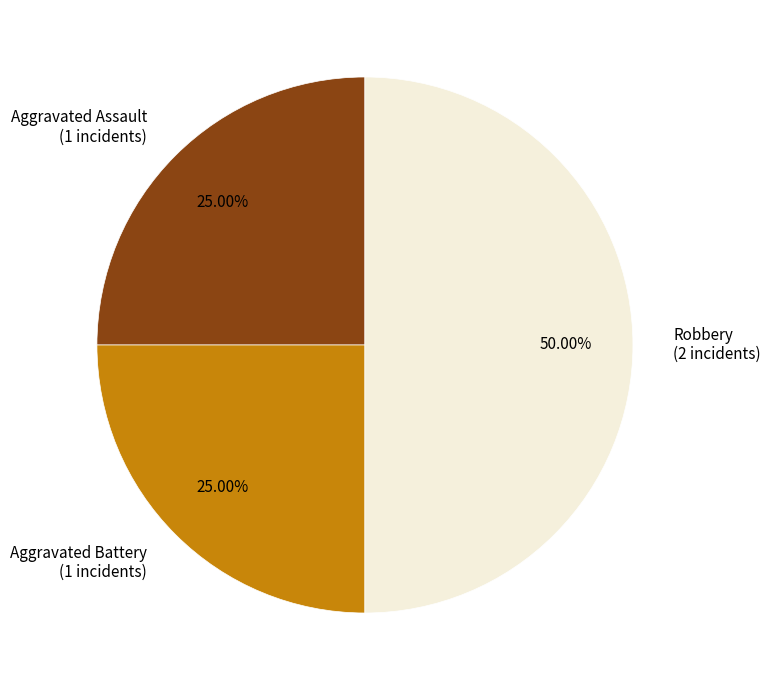

The Aggravated Battery slice represents 25% of the pie. True or false?

True